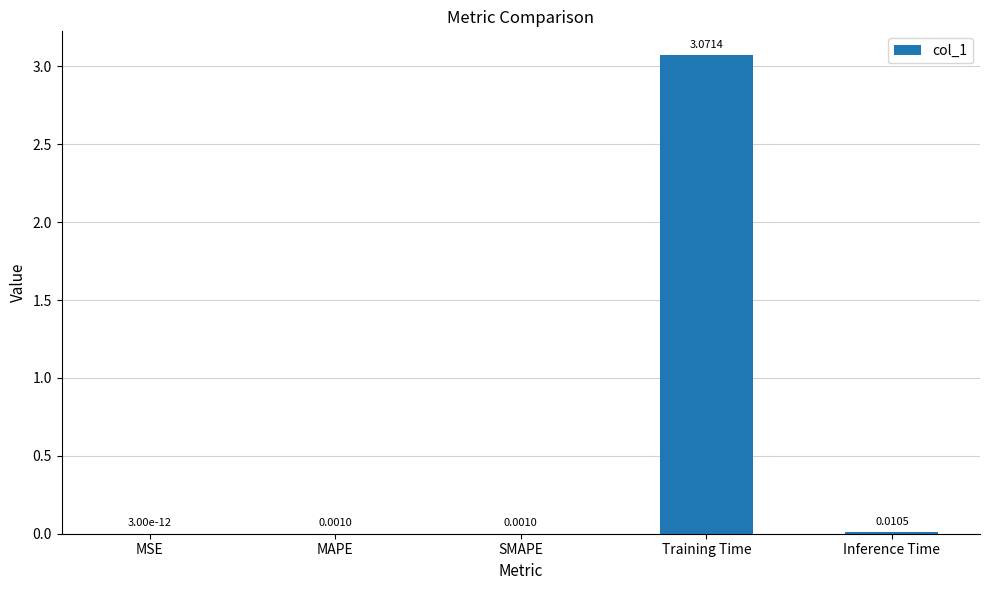

Where is the data nearest to the value 1?

Inference Time